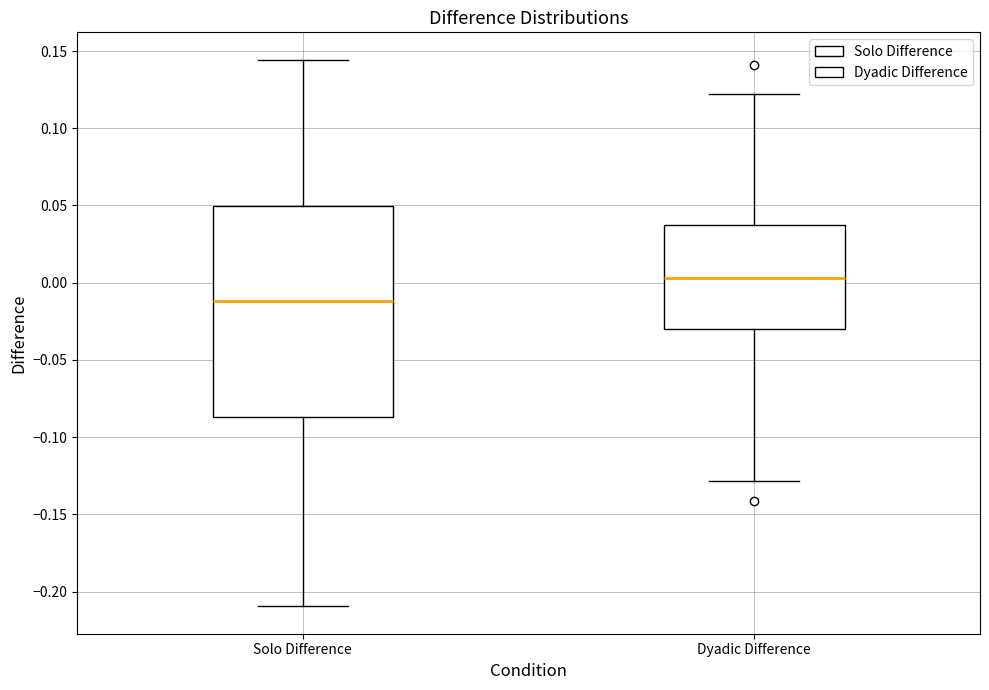

Comparing the boxes themselves (not the whiskers), which one is the tallest?

Solo Difference